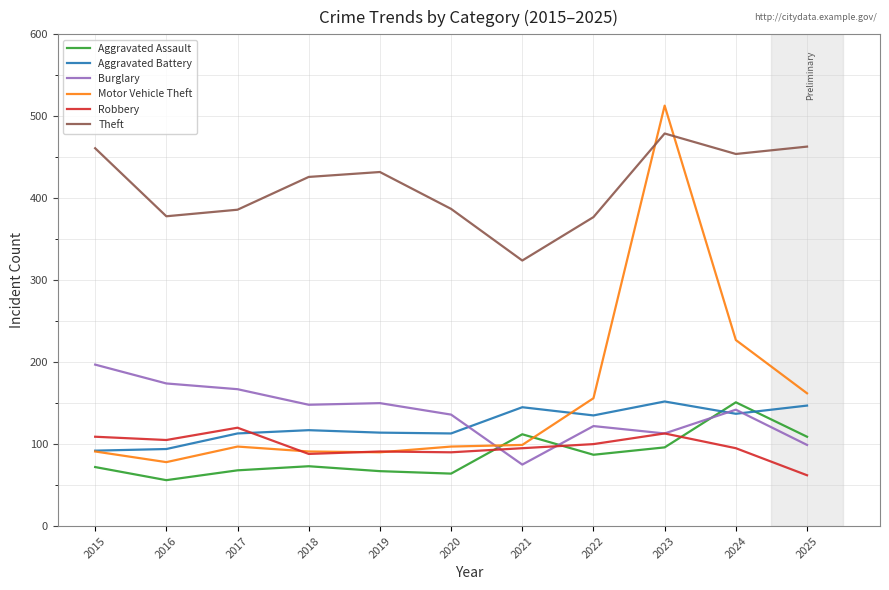

Read the Burglary value at 2025.

99